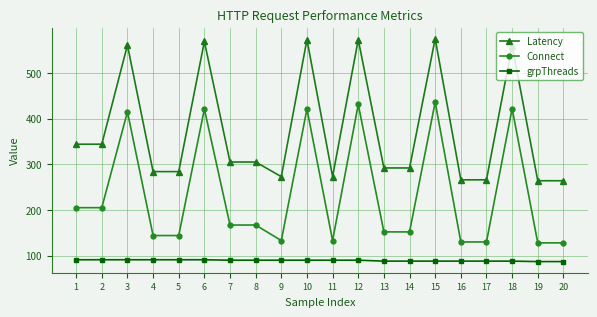

Is the value of Latency at 15 greater than the value of grpThreads at 12?

Yes